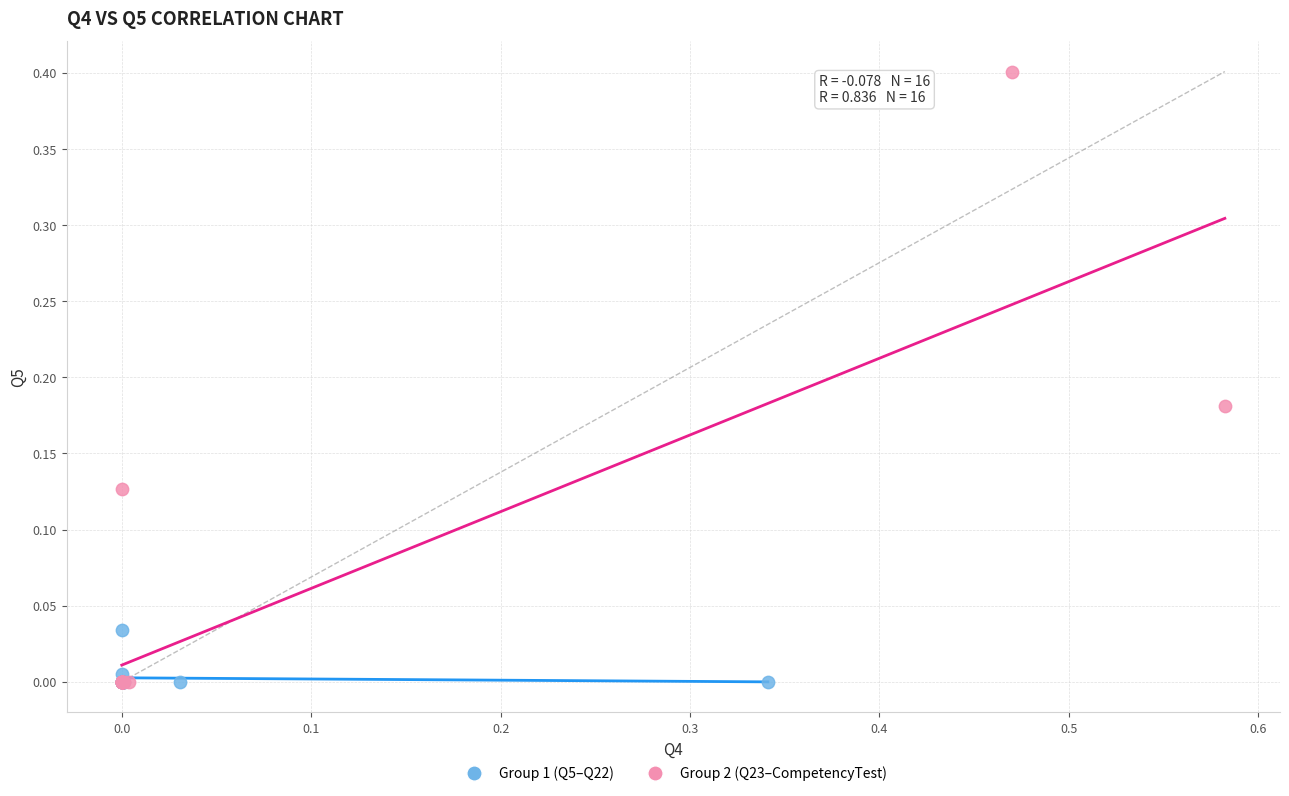

Which series has the widest spread of Y values?

Group 2 (Q23–CompetencyTest)